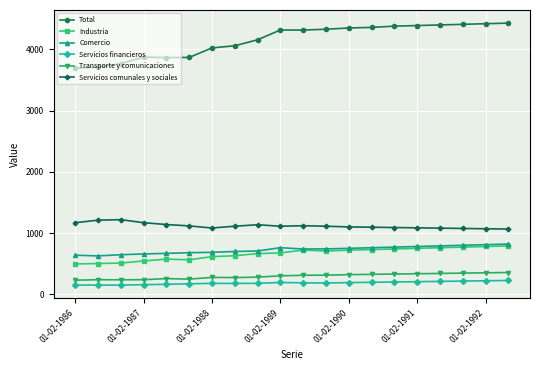

At how many categories does at least one series exceed 4087?

12